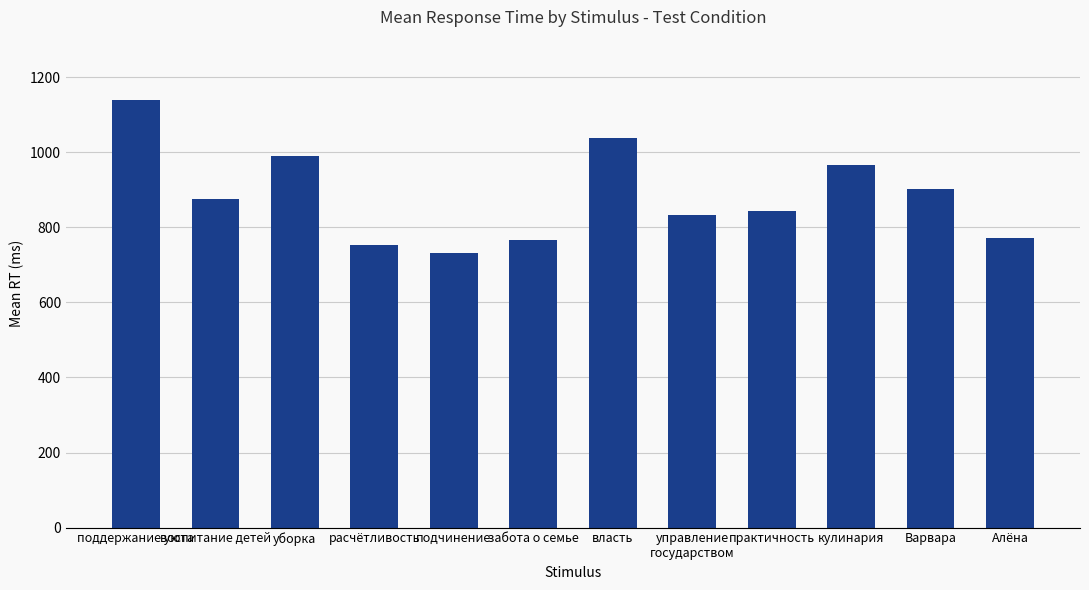

The chart shows a value of 155 at Алёна. True or false?

False